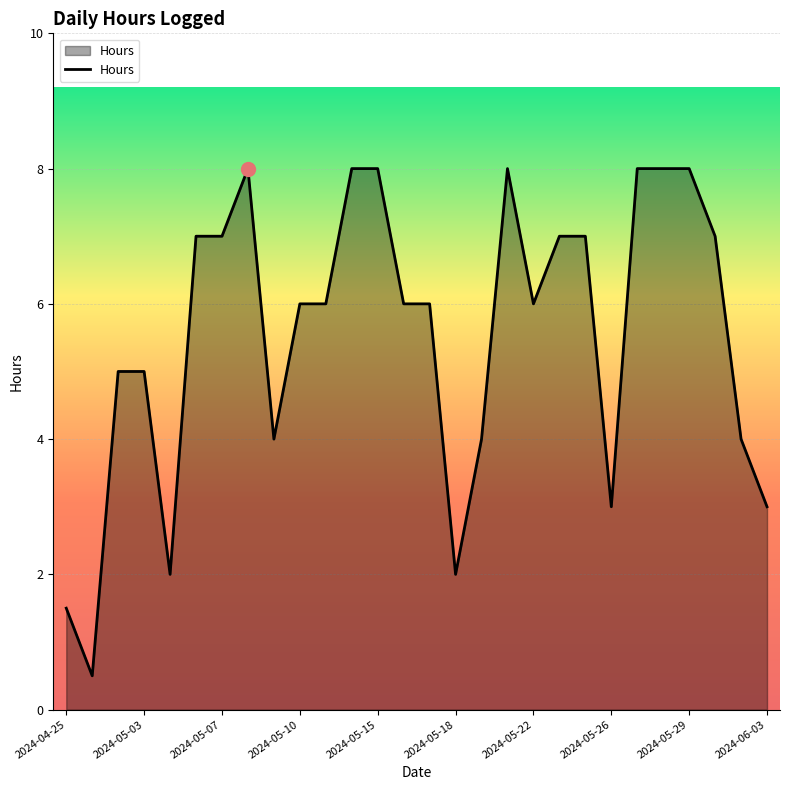

What is the minimum value shown in the chart?

0.5